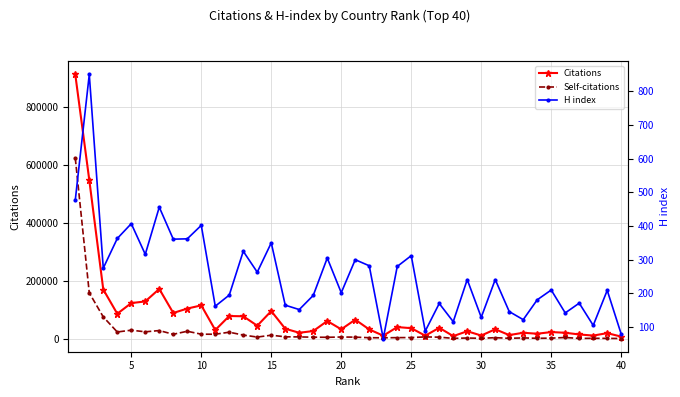

The value of Citations at 15 is 158223. True or false?

False